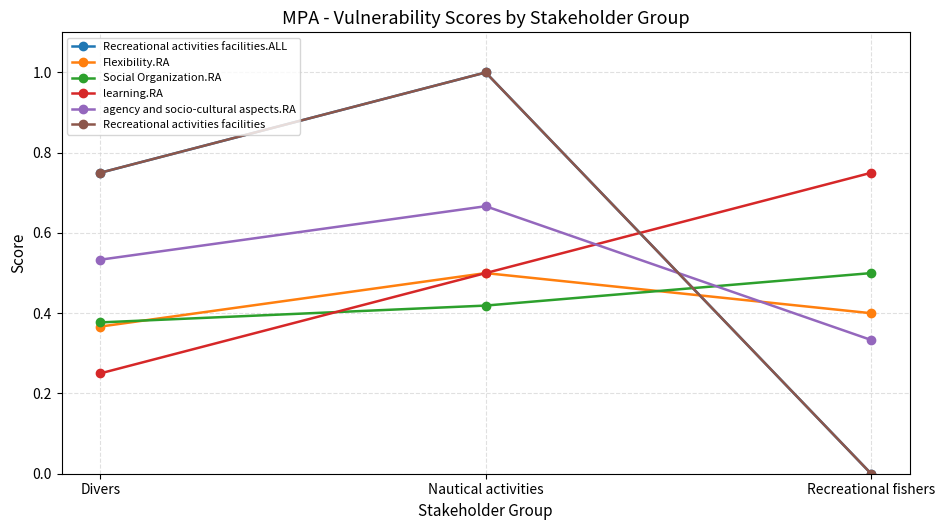

Is this an area chart (filled region under the line)?

No